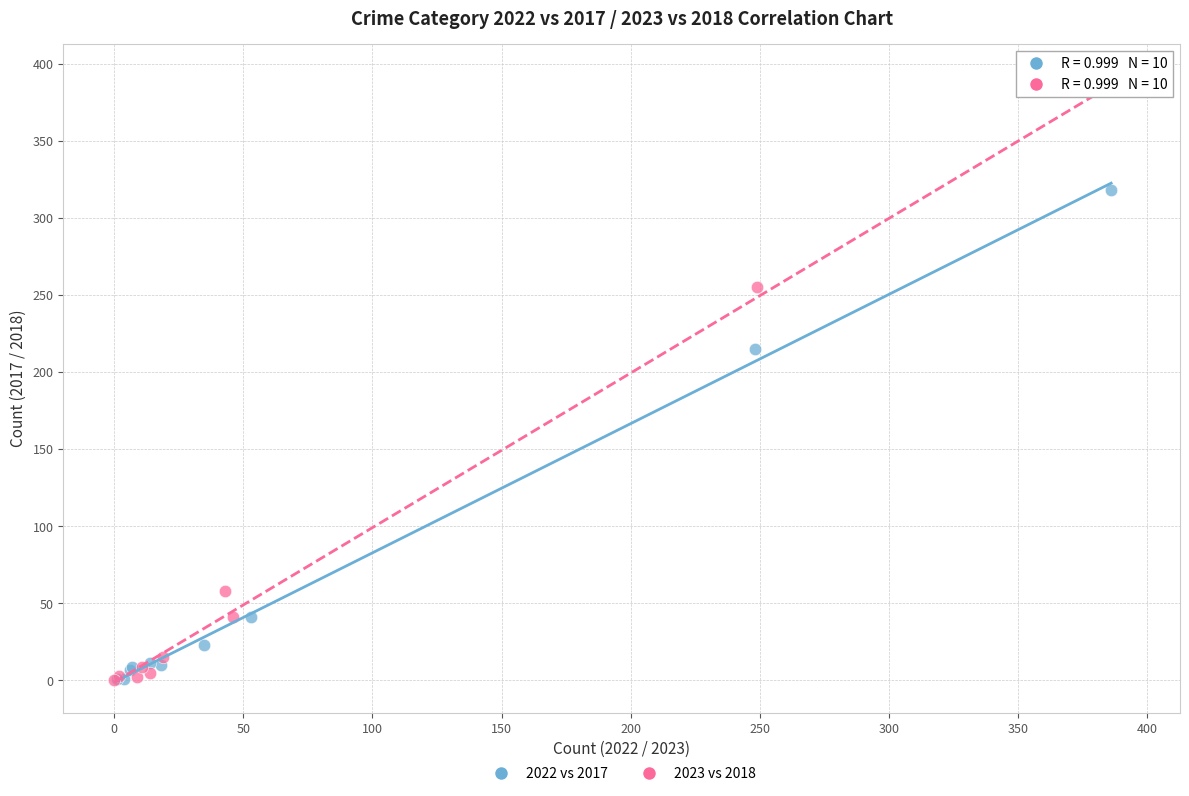

Which series reaches the maximum Y coordinate?

2023 vs 2018